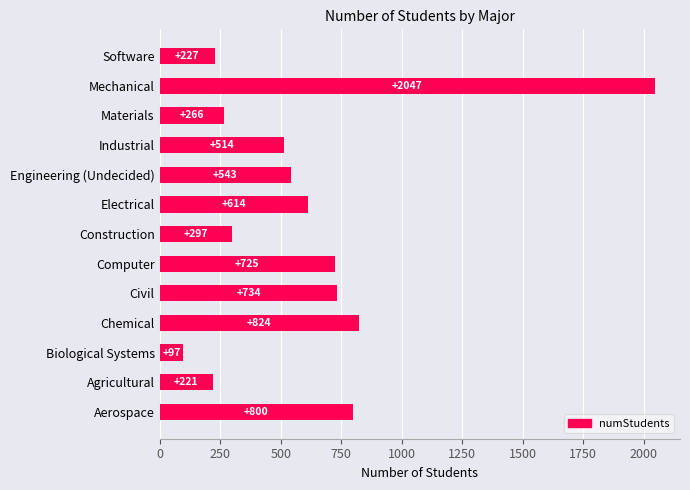

Rank the categories by value from lowest to highest.

Biological Systems, Agricultural, Software, Materials, Construction, Industrial, Engineering (Undecided), Electrical, Computer, Civil, Aerospace, Chemical, Mechanical